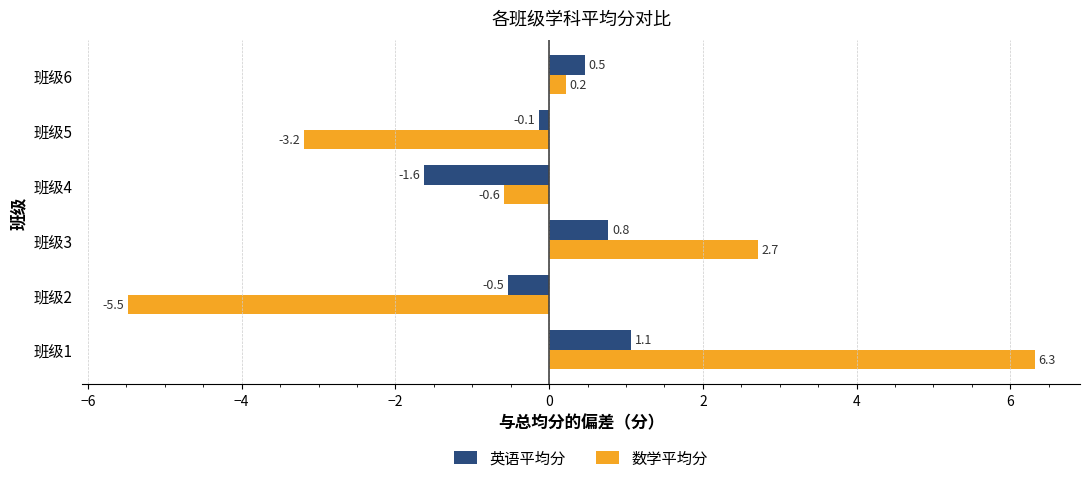

List the series in order of their peak value, lowest first.

英语平均分, 数学平均分